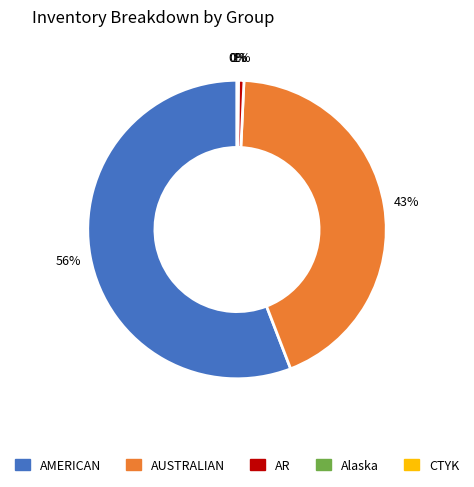

To the nearest percent, what percentage of the pie is AMERICAN?

56%